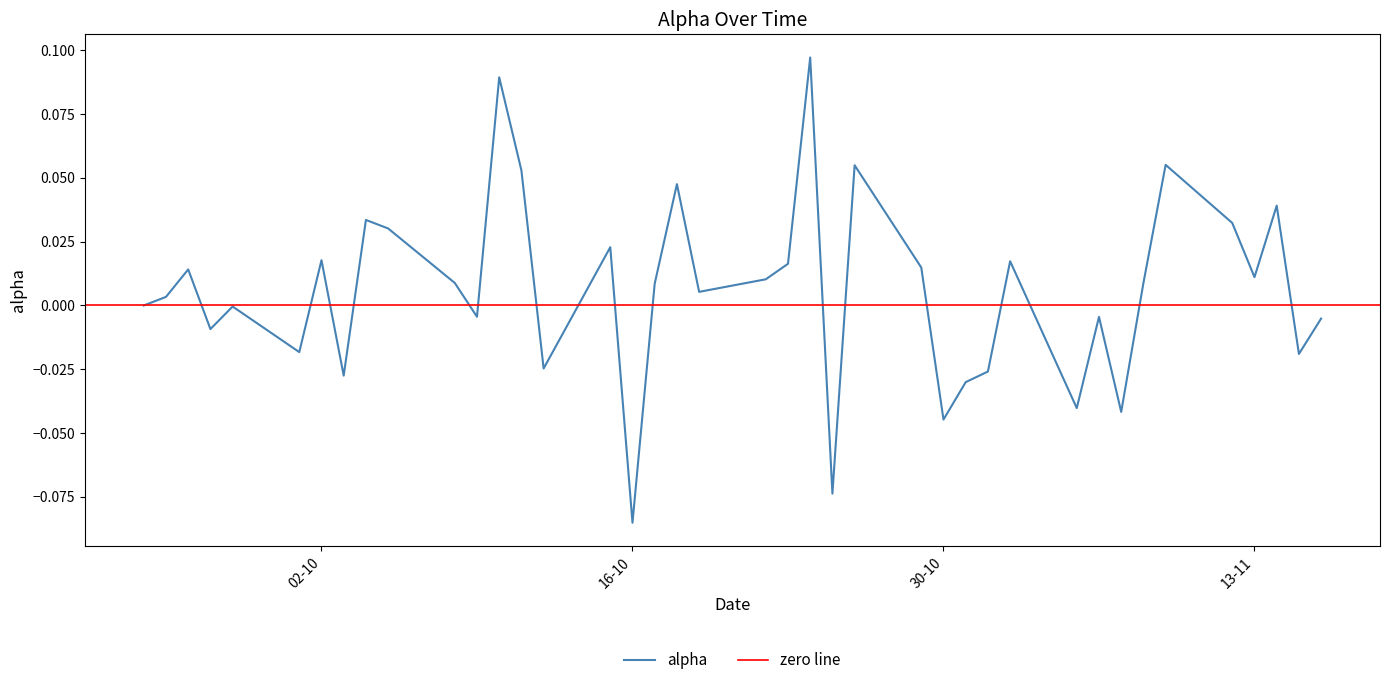

Does the chart display data point markers on the line(s)?

No